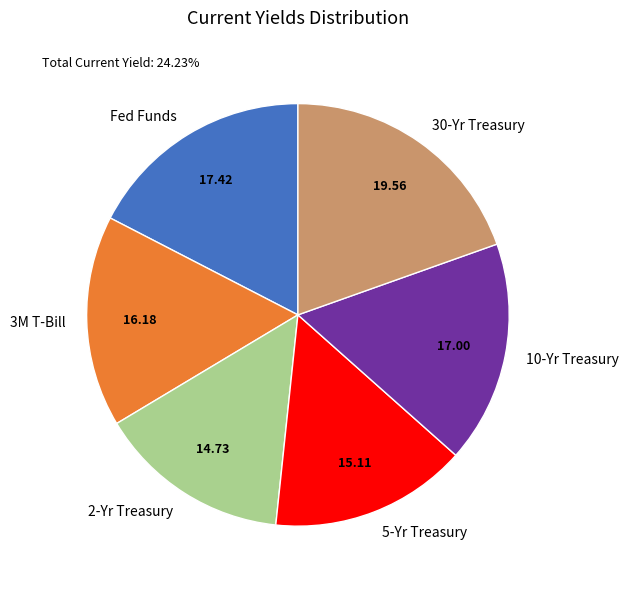

Does 30-Yr Treasury represent more than half of the total?

No